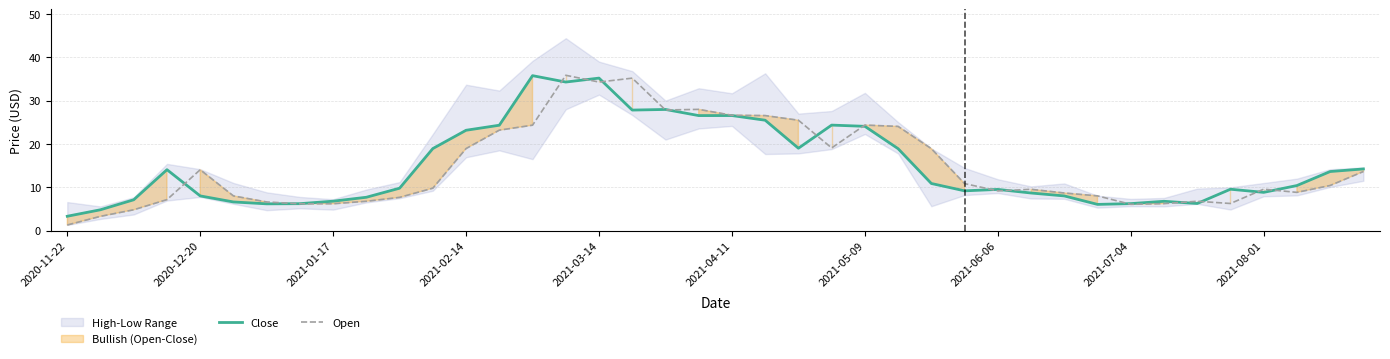

How many data points in Close are less than 10?

20